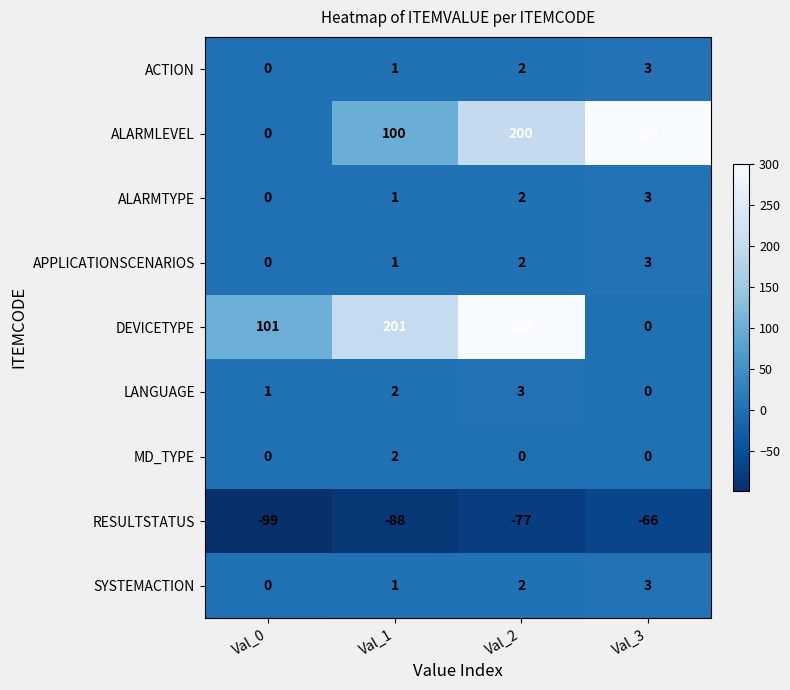

True or false: ACTION has a value of 0 at Val_1.

False